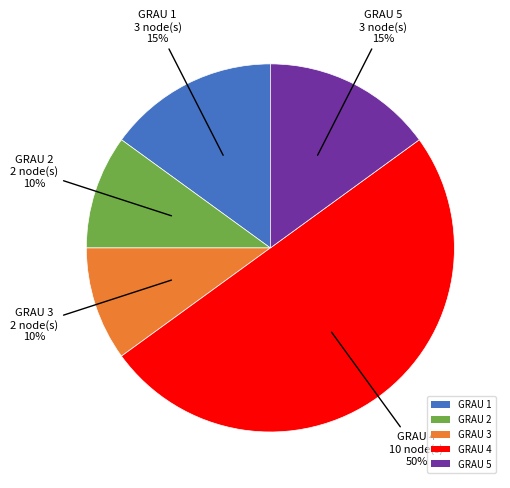

True or false: GRAU 1 accounts for 27% of the total.

False